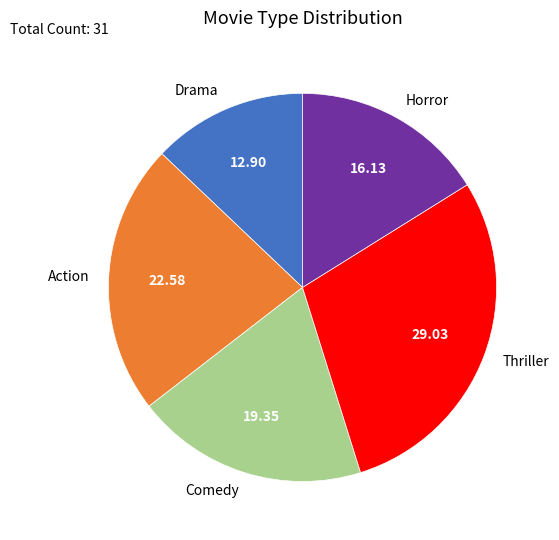

Count the number of slices in the pie.

5